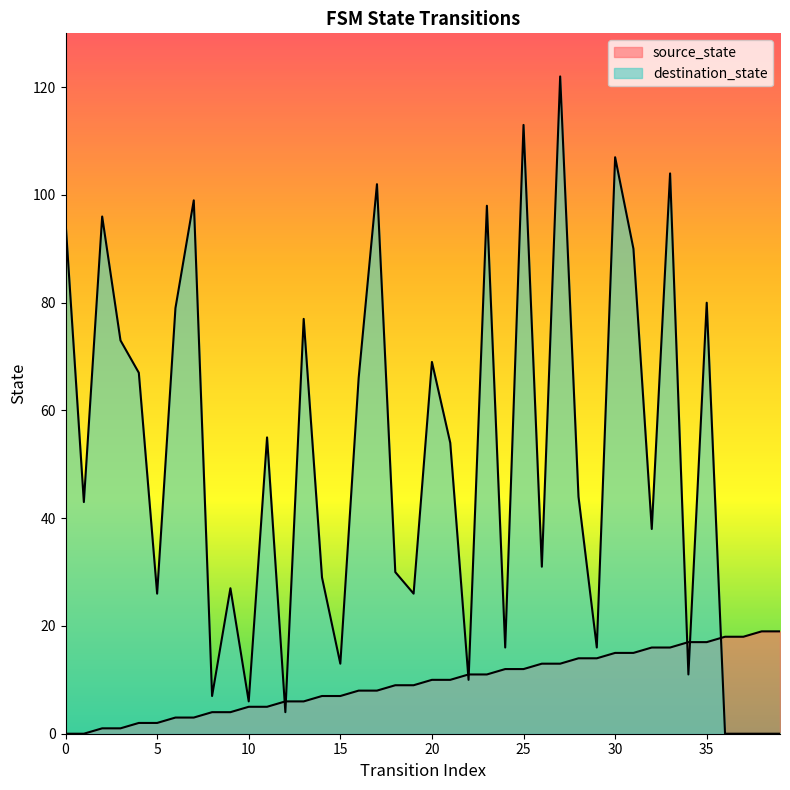

What is the difference between the second highest and second lowest values in the destination_state series?

113